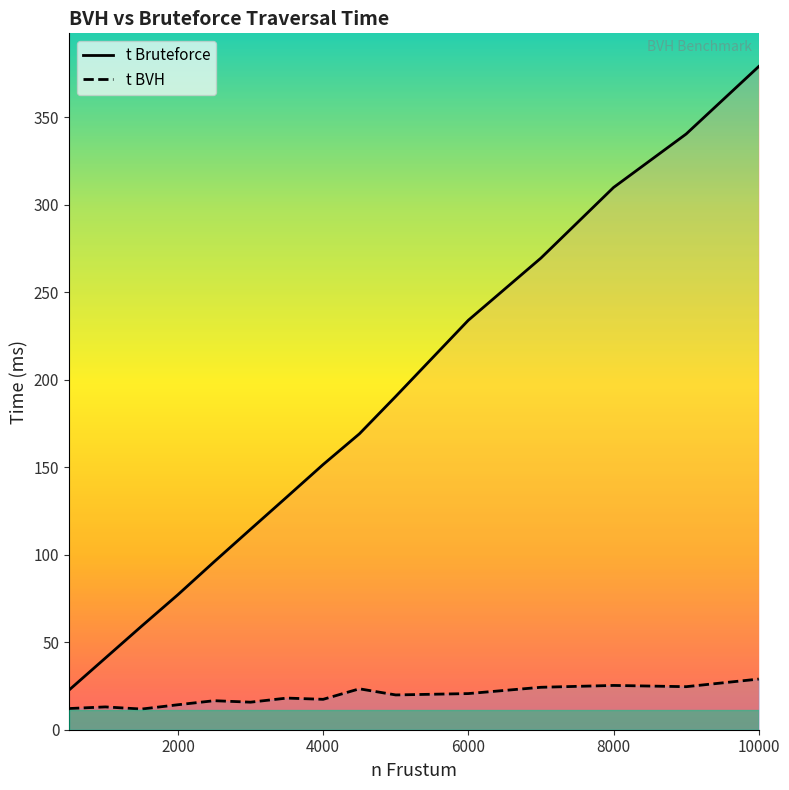

At which category does the chart reach its peak across all series?

10000